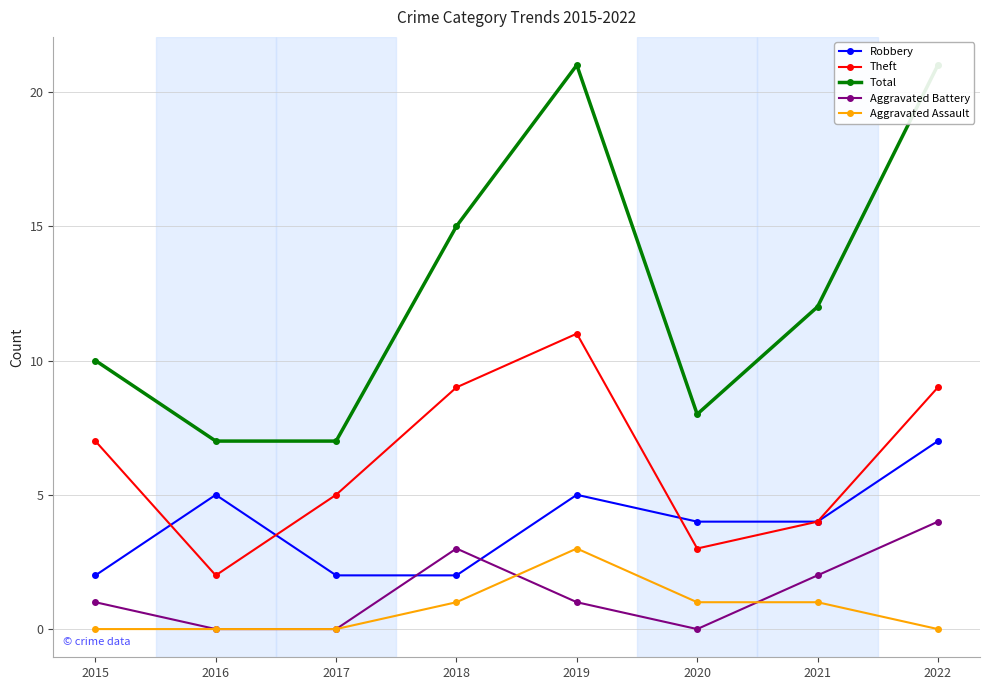

Which series has the largest range (max minus min)?

Total